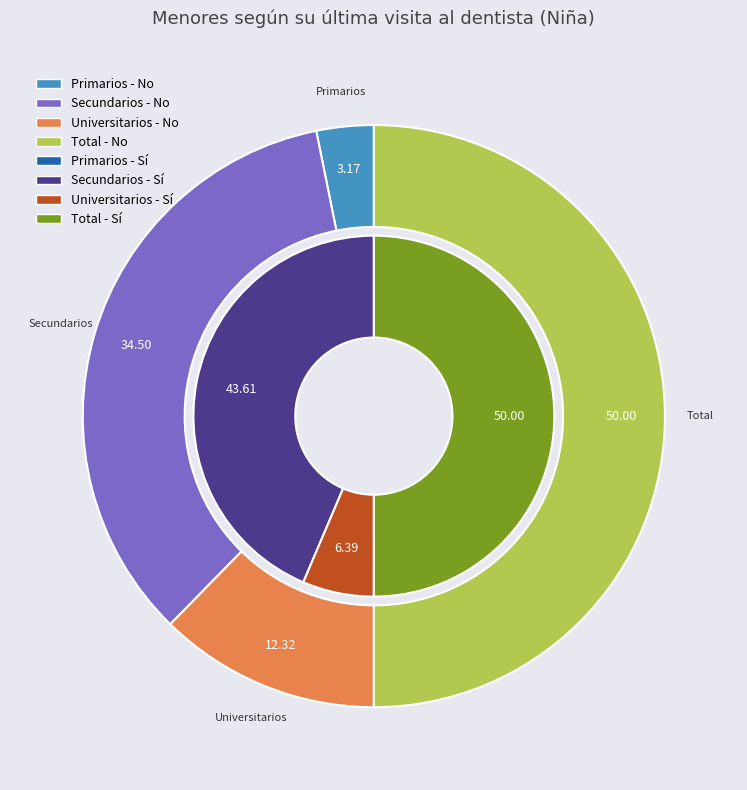

Combined, what portion of the pie is Universitarios and Secundarios?

50.0%